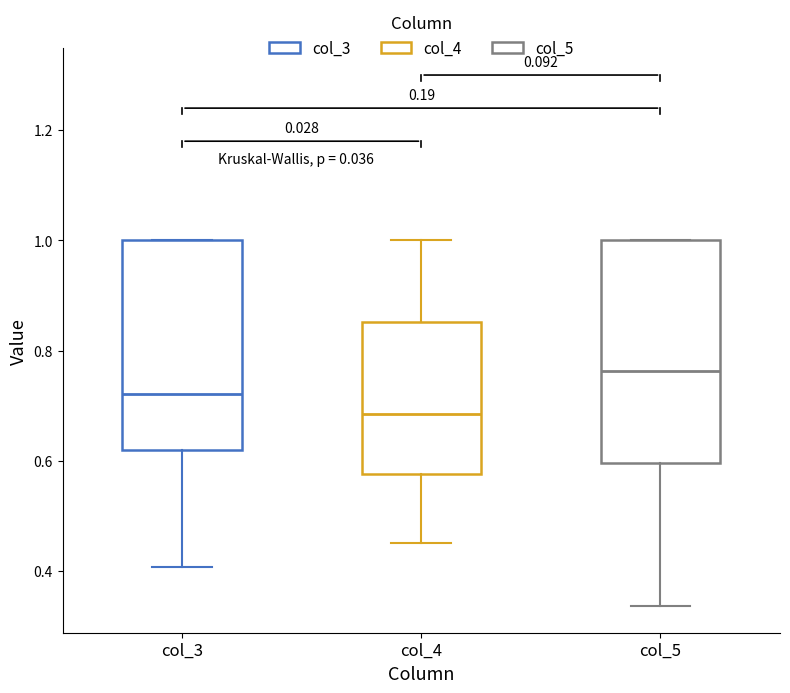

Reading left to right, read every box against the y-axis: the position of its median line, the range the box covers, and the ends of its whiskers. The values are not printed on the chart, so give them approximately, as read against the axis.

col_3: median 0.72, box 0.62 to 1.00, whiskers 0.40 to 1.00
col_4: median 0.68, box 0.58 to 0.86, whiskers 0.46 to 1.00
col_5: median 0.76, box 0.60 to 1.00, whiskers 0.34 to 1.00